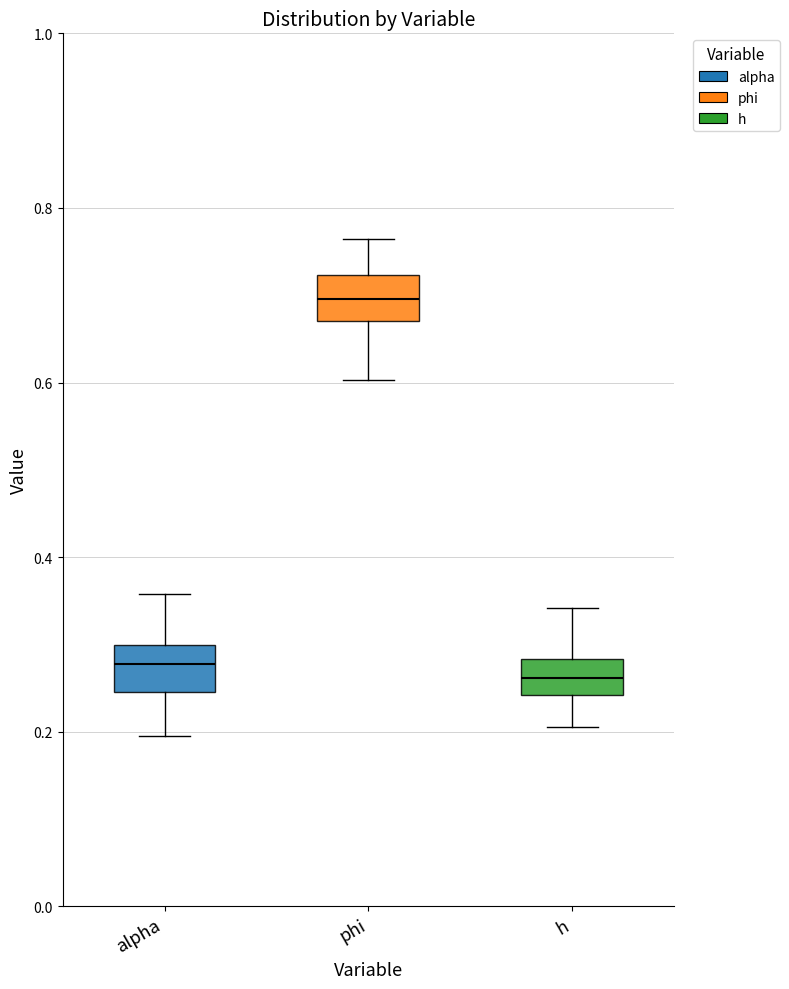

Reading left to right, read every box against the y-axis: the position of its median line, the range the box covers, and the ends of its whiskers. The values are not printed on the chart, so give them approximately, as read against the axis.

alpha: median 0.28, box 0.24 to 0.30, whiskers 0.20 to 0.36
phi: median 0.70, box 0.68 to 0.72, whiskers 0.60 to 0.76
h: median 0.26, box 0.24 to 0.28, whiskers 0.20 to 0.34